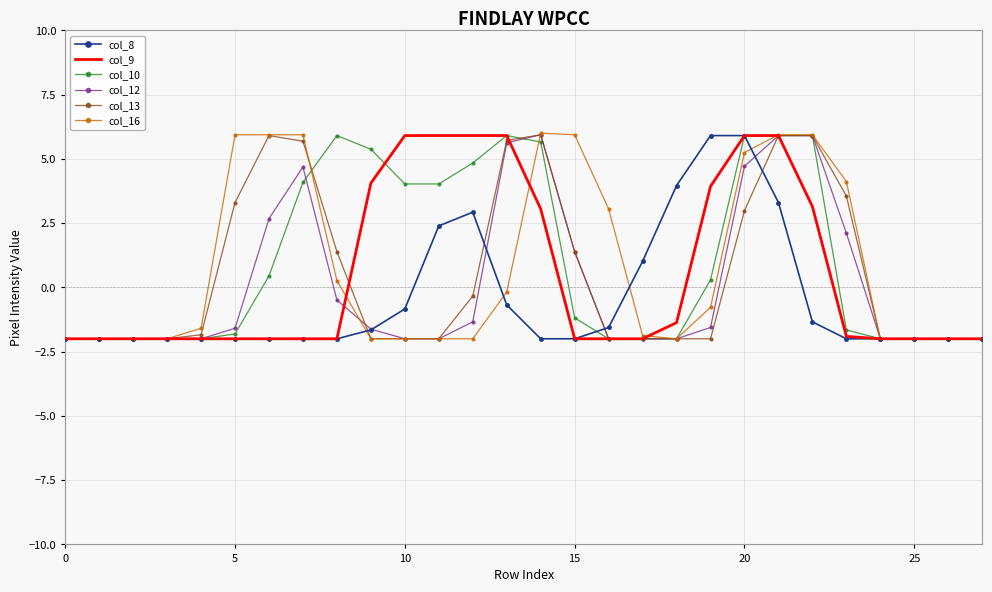

True or false: col_12 has more than 1 interior local peaks.

True